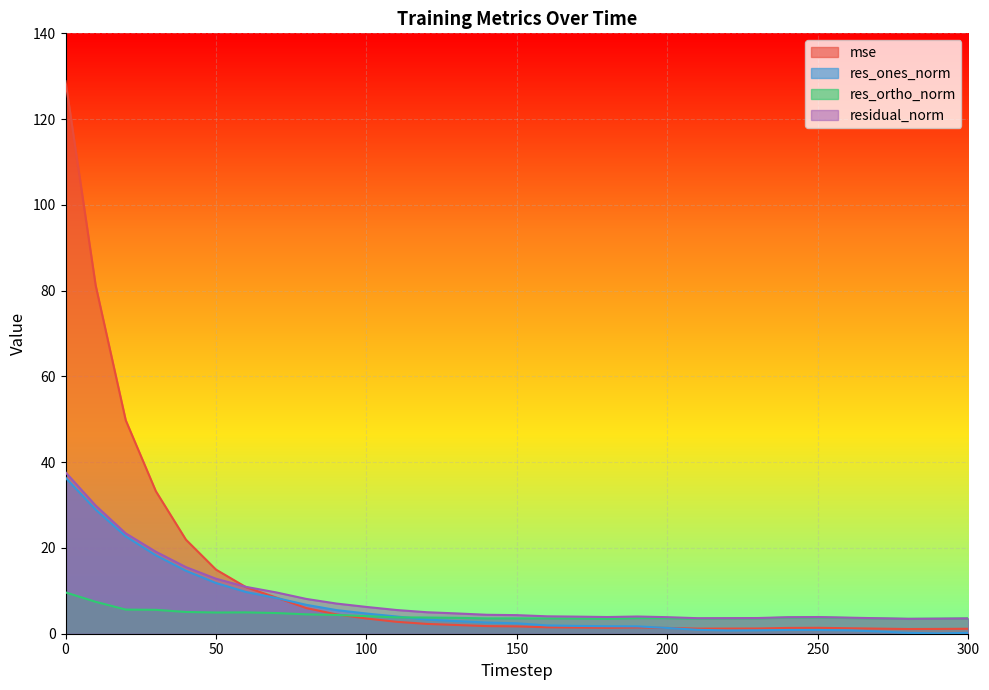

How many lines are shown in the chart?

4